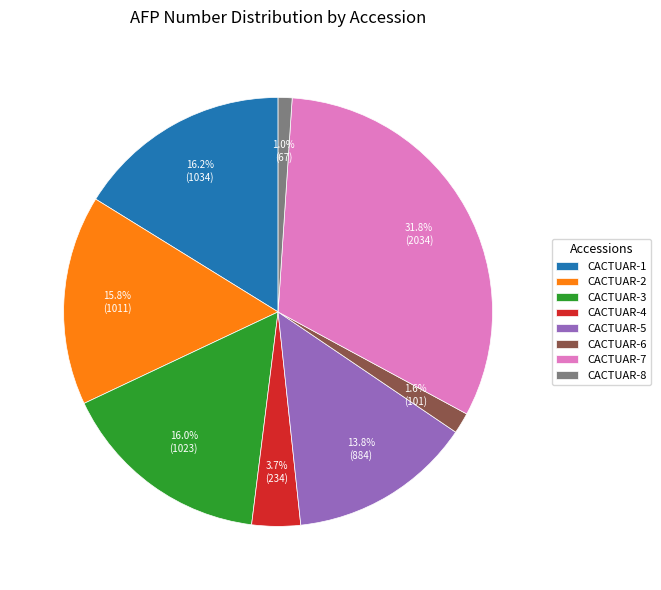

To the nearest percent, what is the combined percentage of CACTUAR-2 and CACTUAR-6?

17%